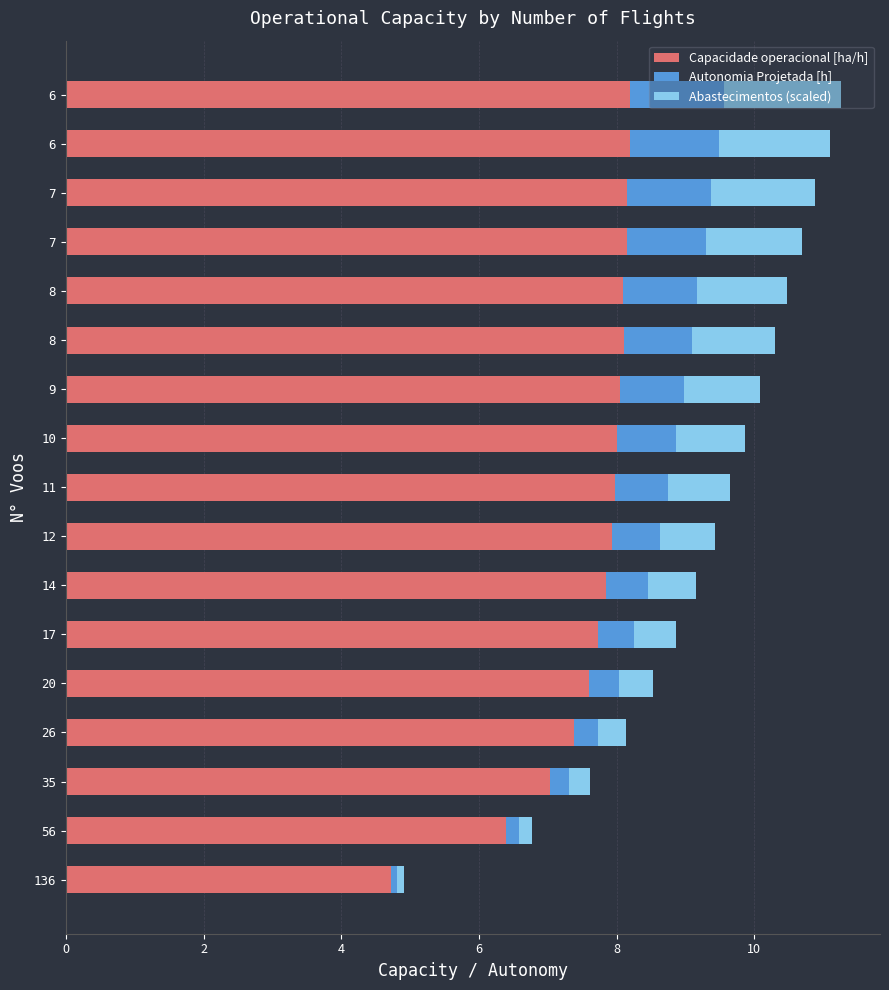

What is the sum of all Abastecimentos (scaled) values?

15.3